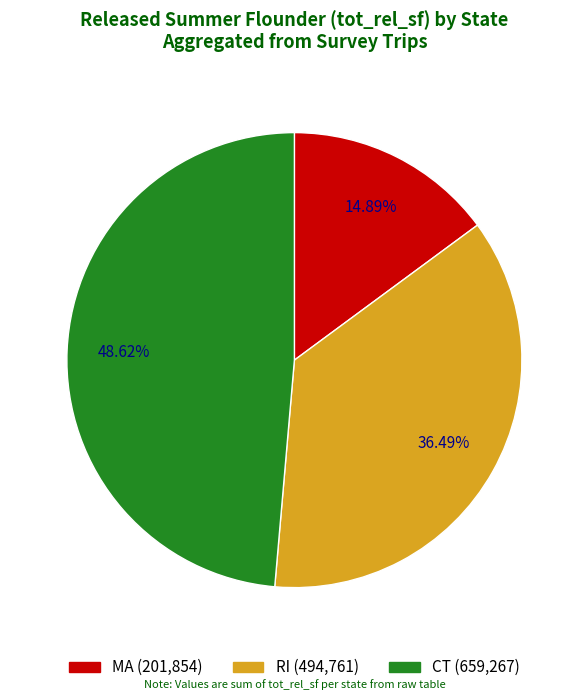

Does RI account for over 50% of the chart?

No